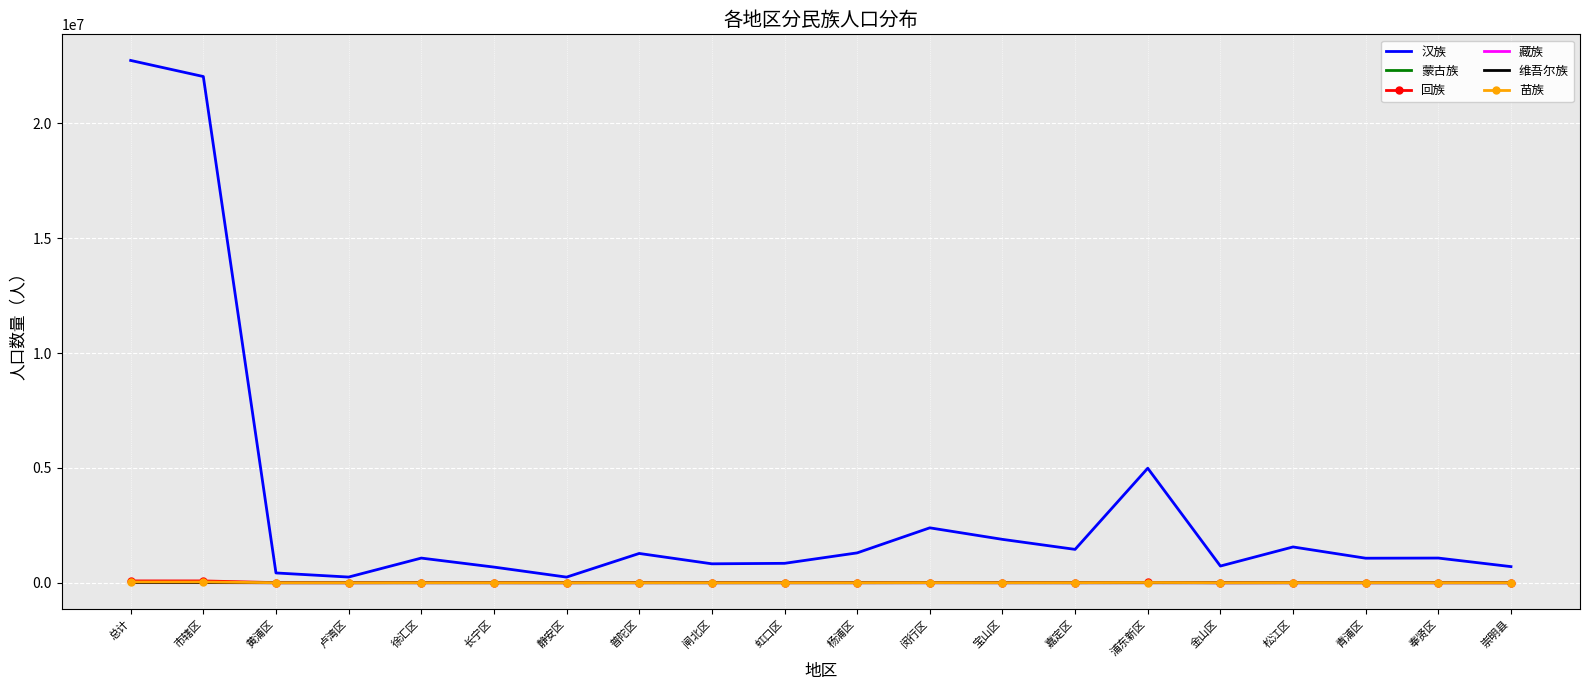

Is the value of 汉族 at 市辖区 greater than the value of 苗族 at 黄浦区?

Yes